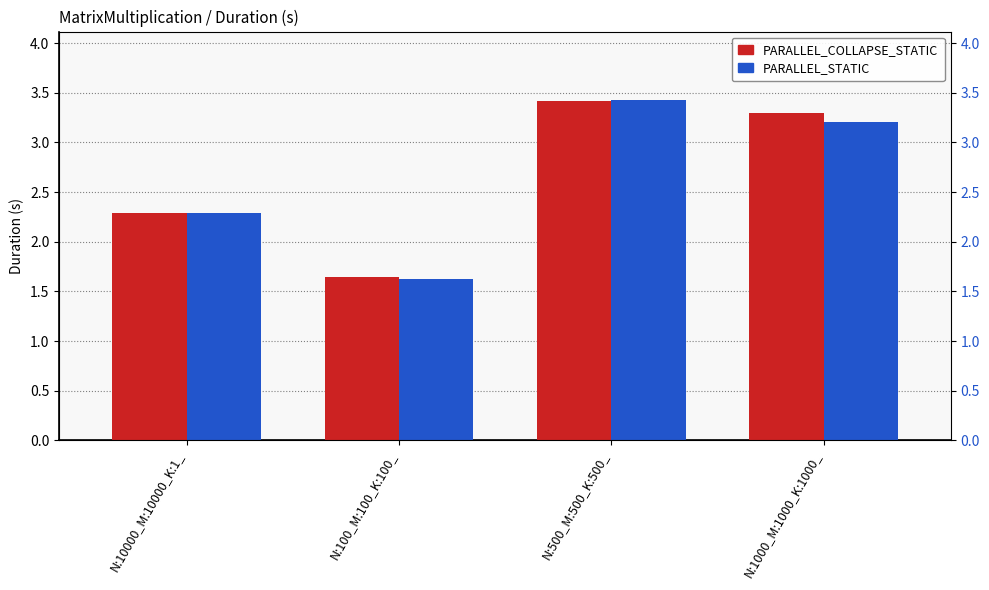

Which series has the largest total across all categories?

PARALLEL_COLLAPSE_STATIC